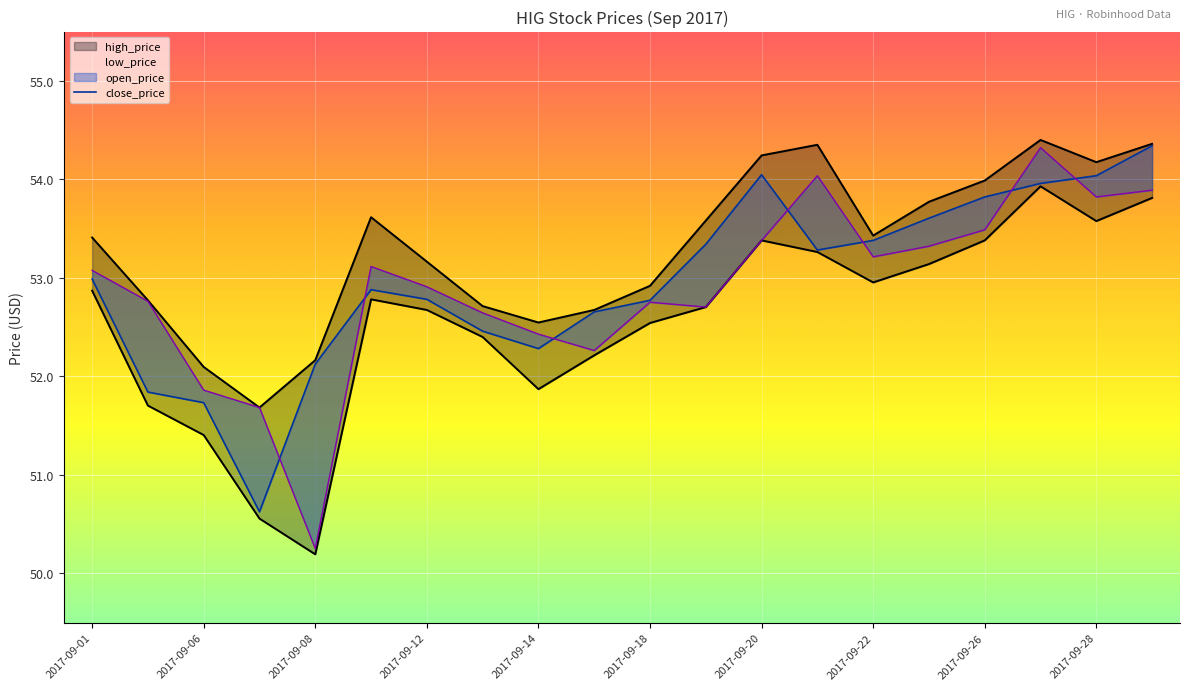

The value at 19 is 97.5. True or false?

False